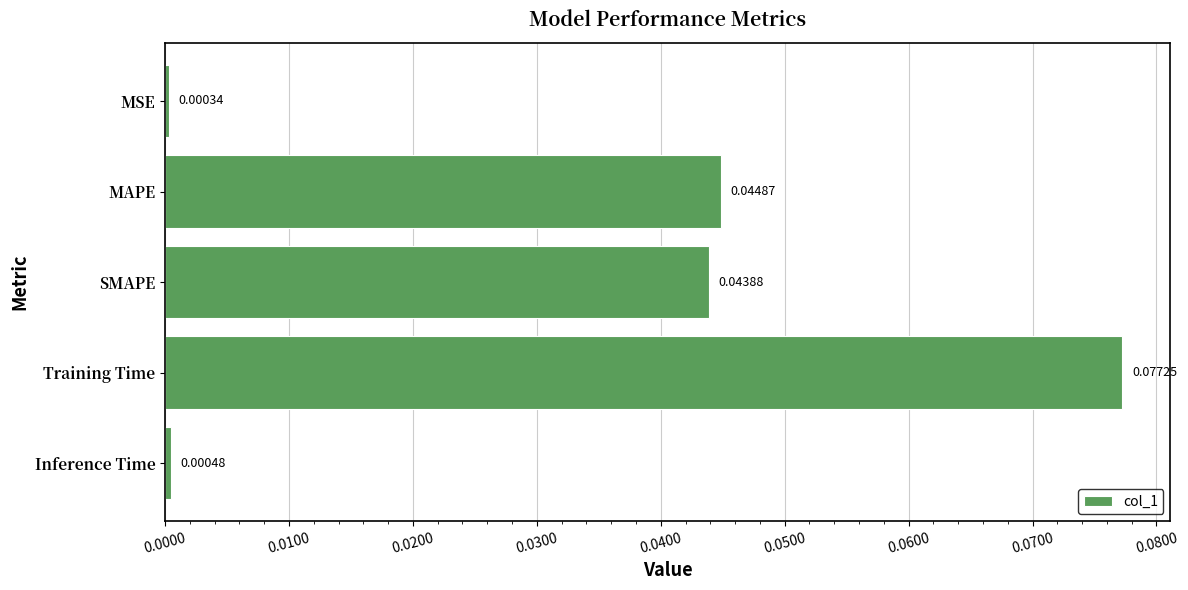

Rank the categories by value from lowest to highest.

MSE, Inference Time, SMAPE, MAPE, Training Time